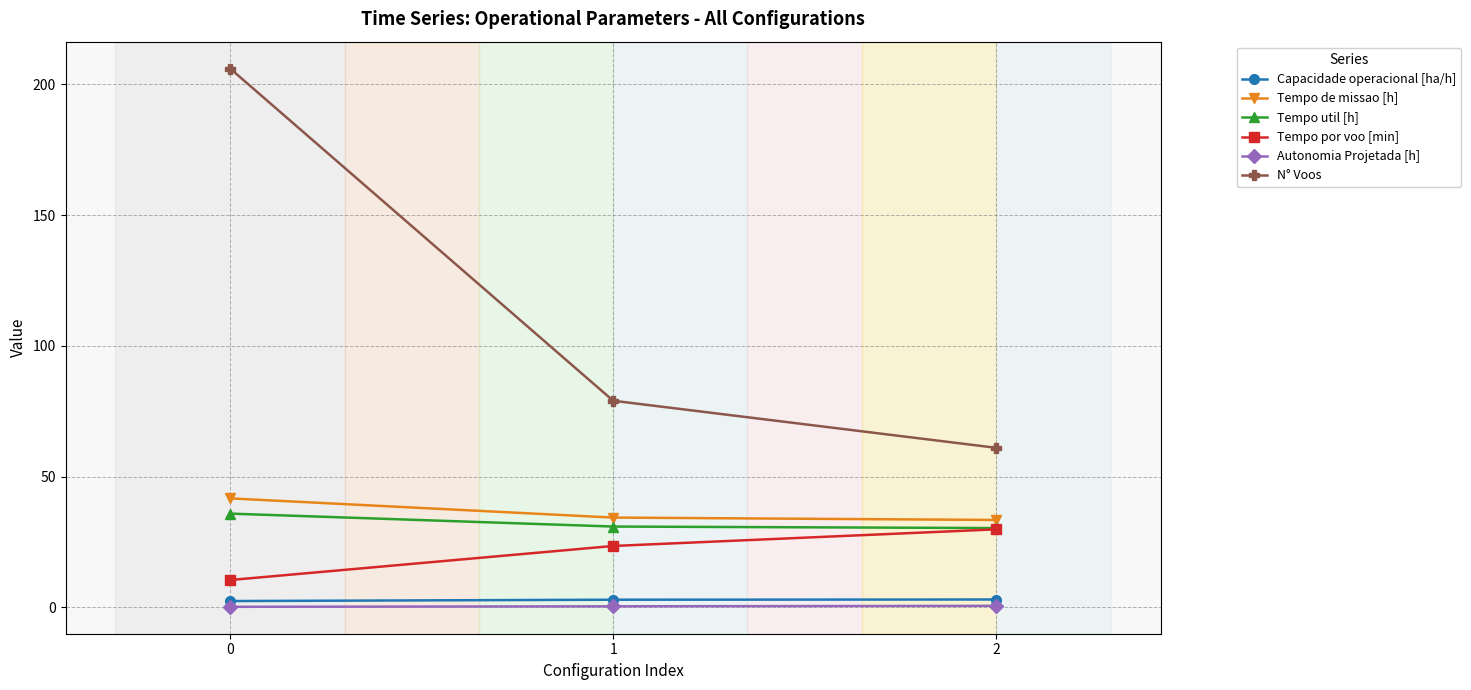

What is the greatest value displayed?

206.0